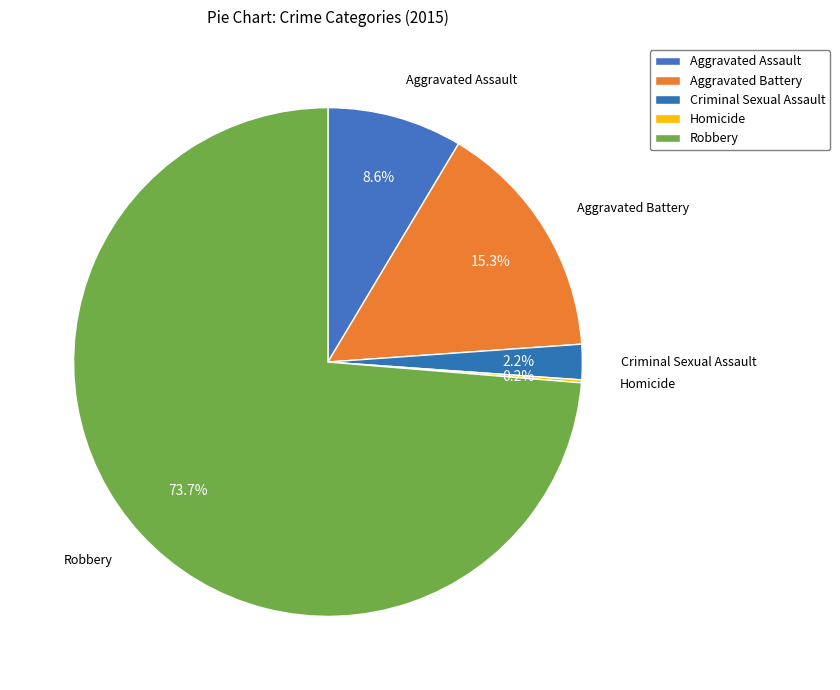

Rank the categories by value from lowest to highest.

Homicide, Criminal Sexual Assault, Aggravated Assault, Aggravated Battery, Robbery